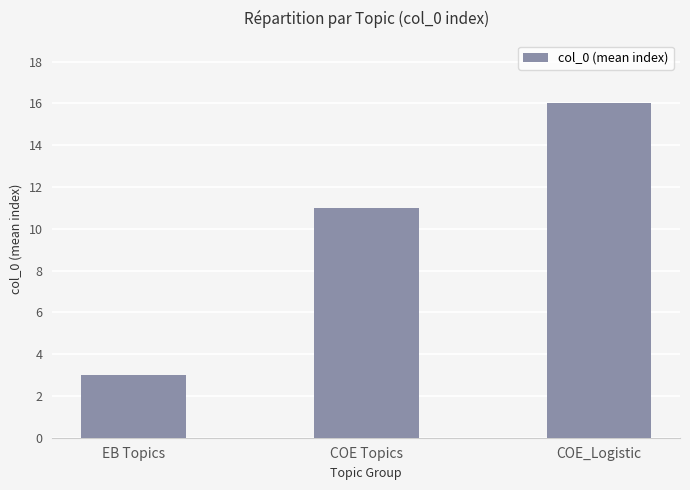

What is the greatest value displayed?

16